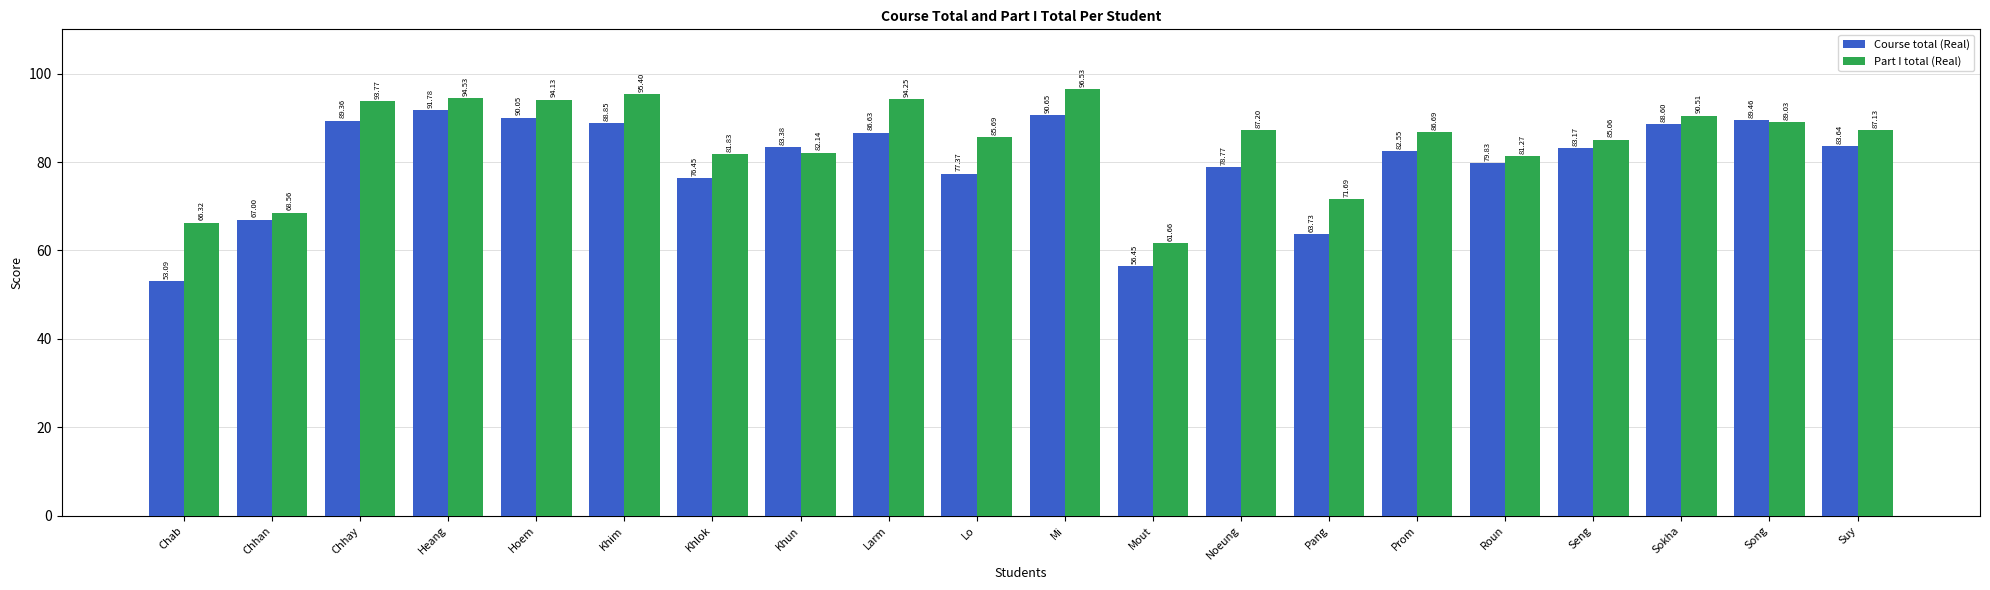

Is it true that Part I total (Real) equals 35.7 at Sokha?

False